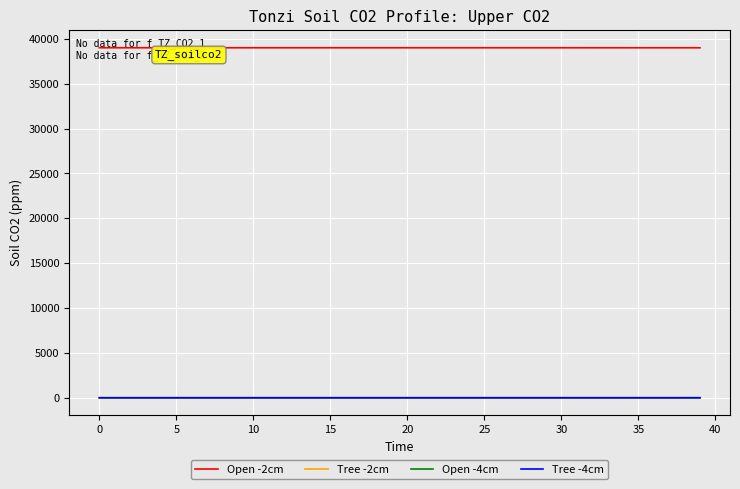

True or false: Open -4cm and Open -2cm intersect in this chart.

False